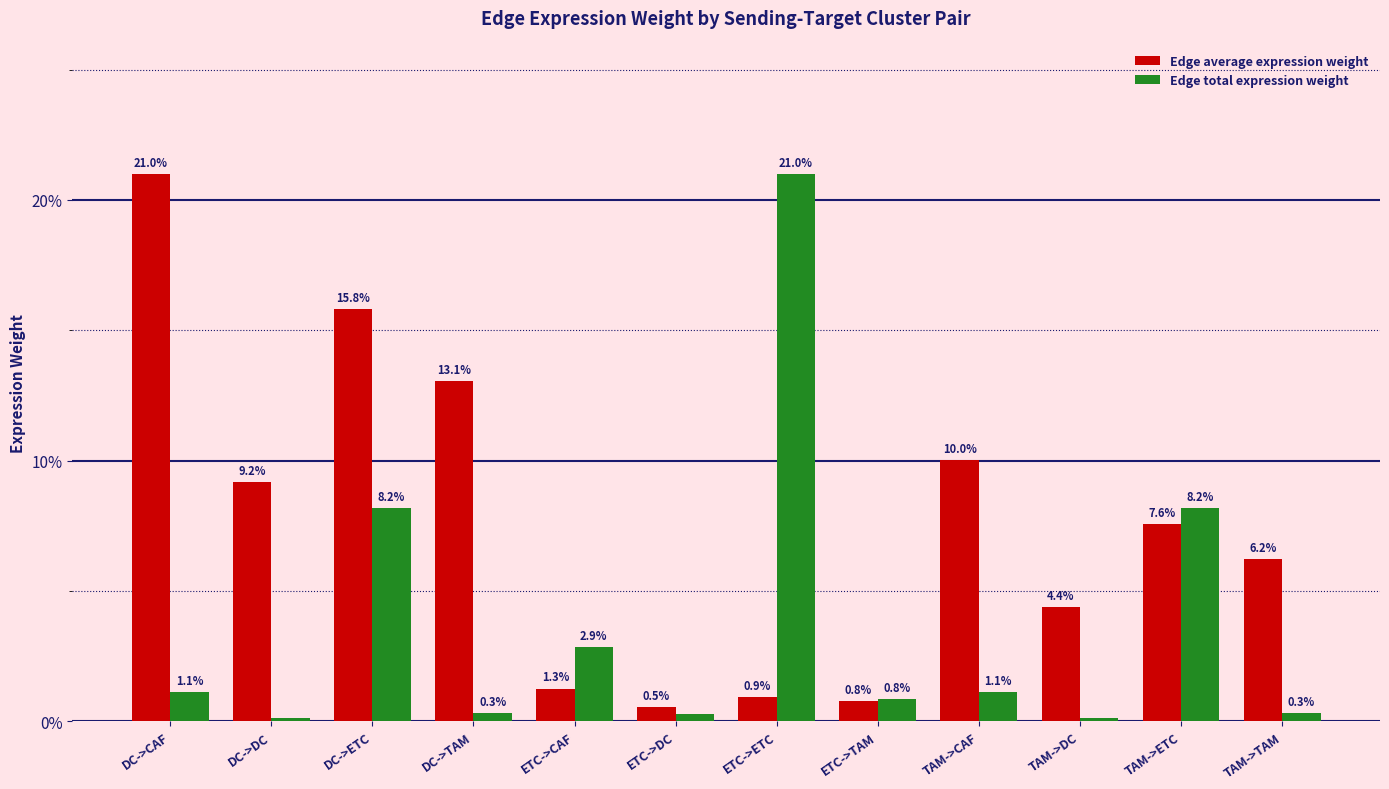

Which series has the widest spread of values?

Edge total expression weight